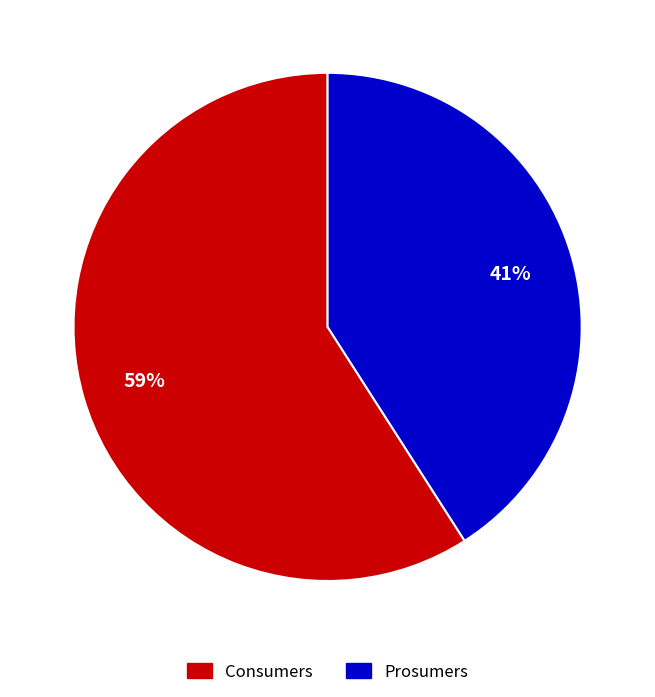

Rank the categories by value from lowest to highest.

Prosumers, Consumers